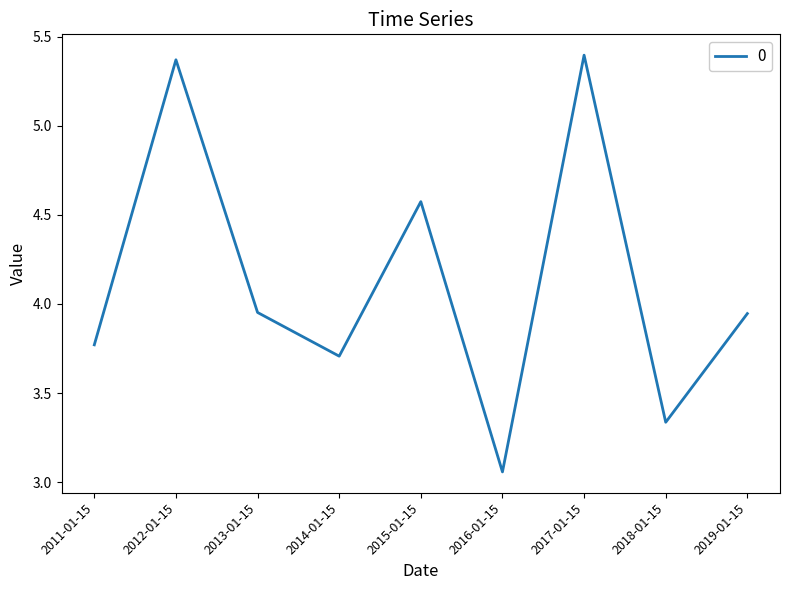

What position from the left is 2015-01-15?

5